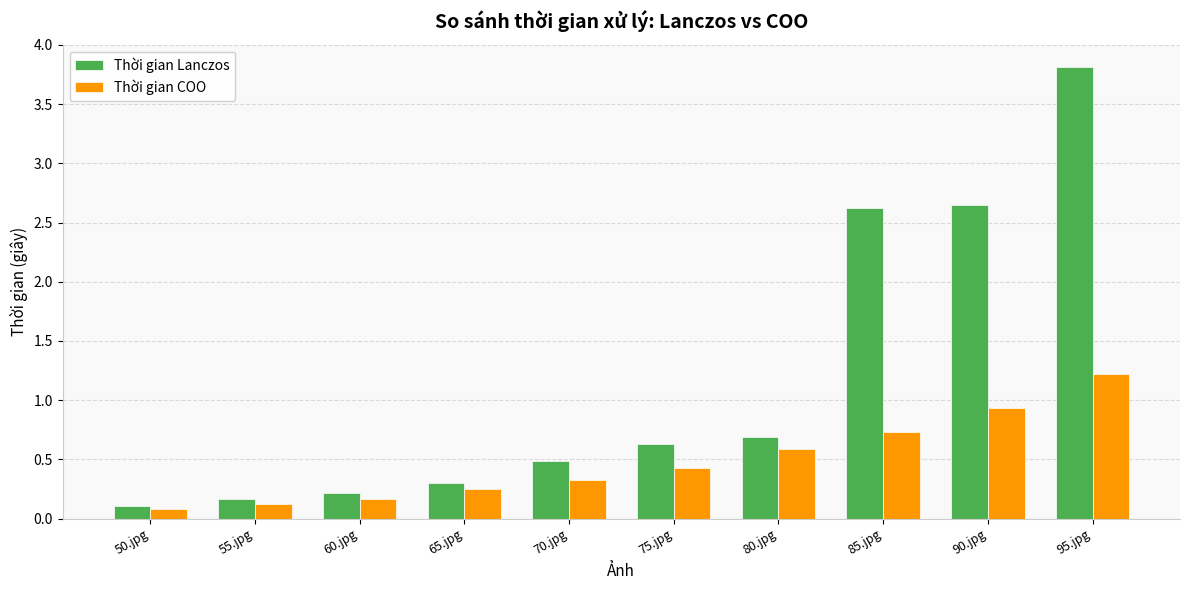

What value does the Thời gian COO series have at 95.jpg?

1.2